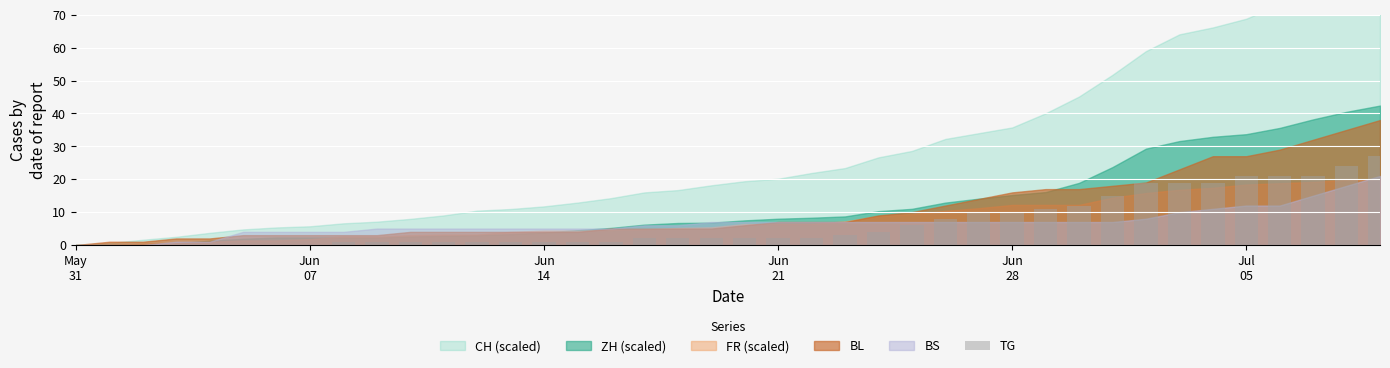

What is the maximum value shown in the chart?

27